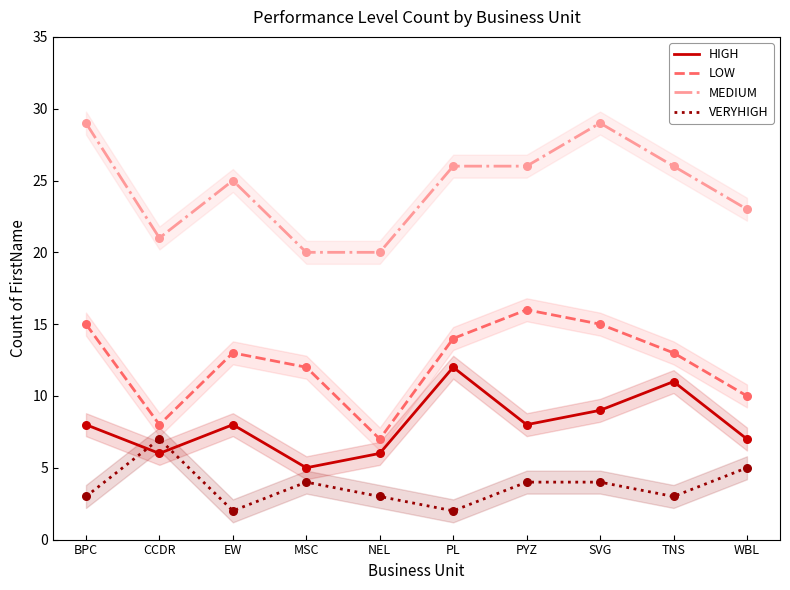

Which series has the largest total across all categories?

MEDIUM